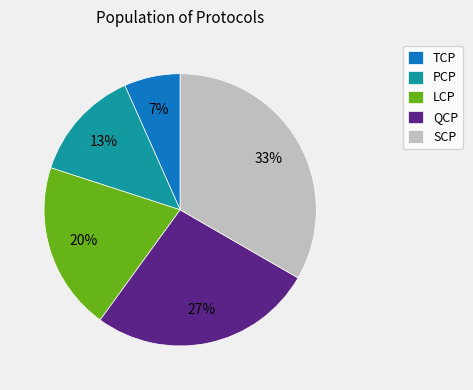

True or false: TCP accounts for 7% of the total.

True